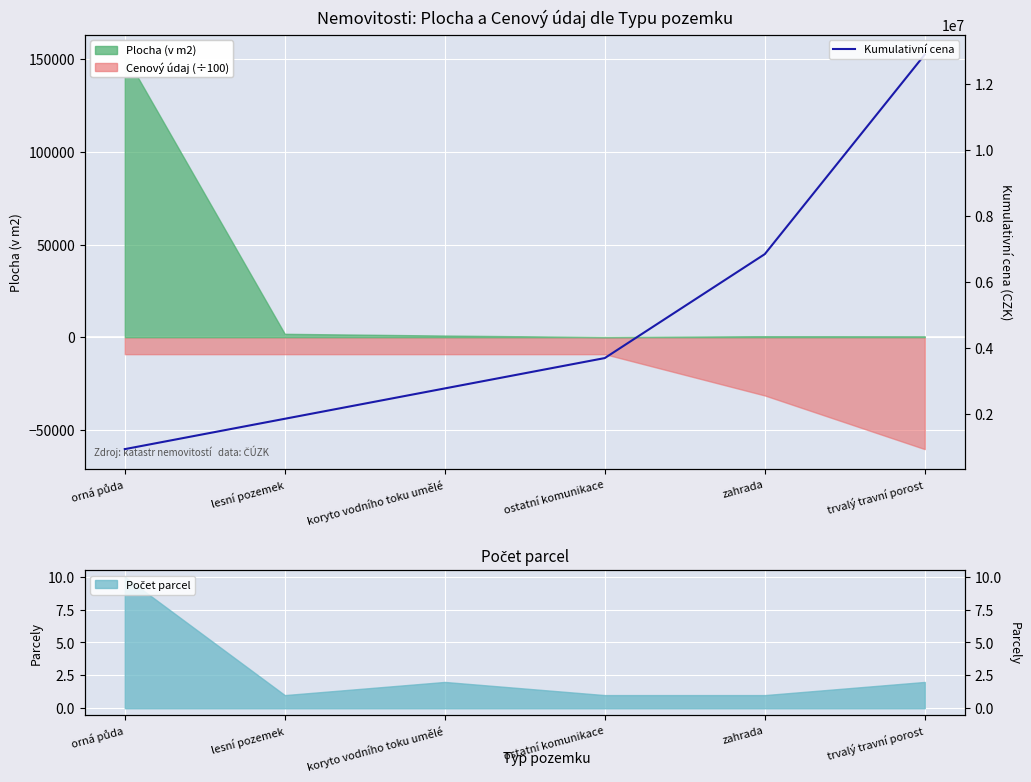

What is the ratio of the value at ostatní komunikace to the value at koryto vodního toku umělé?

1.3